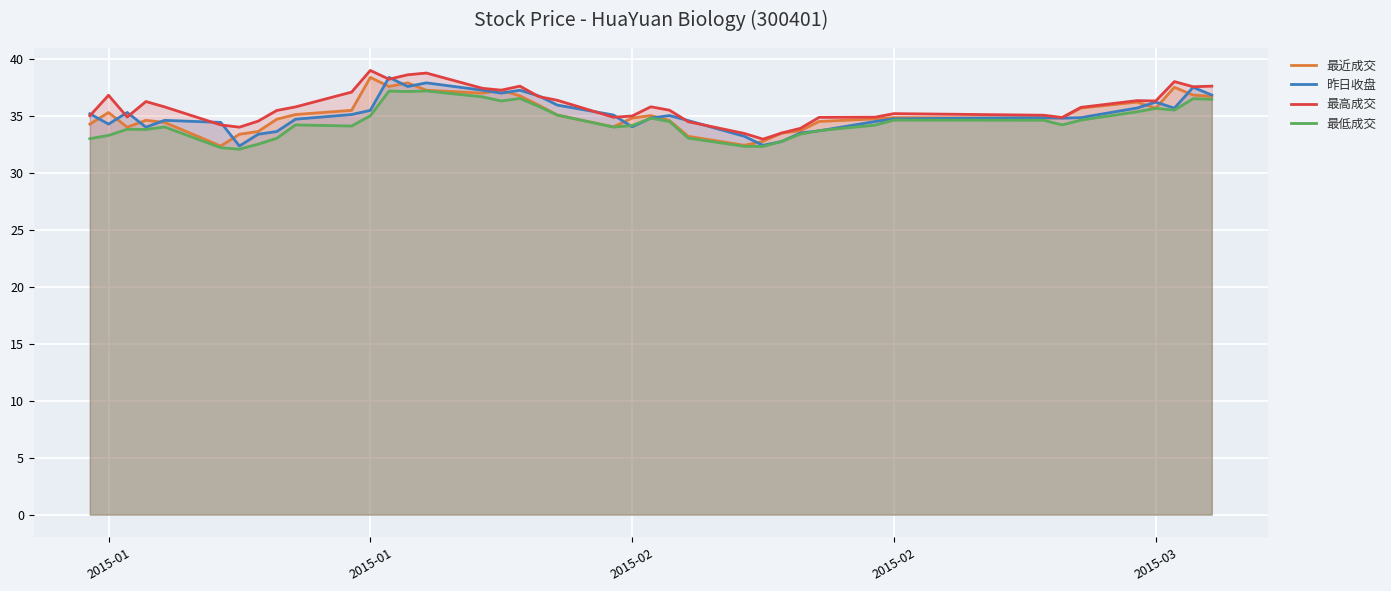

True or false: 最近成交 has more than 1 points higher than both neighbors.

True